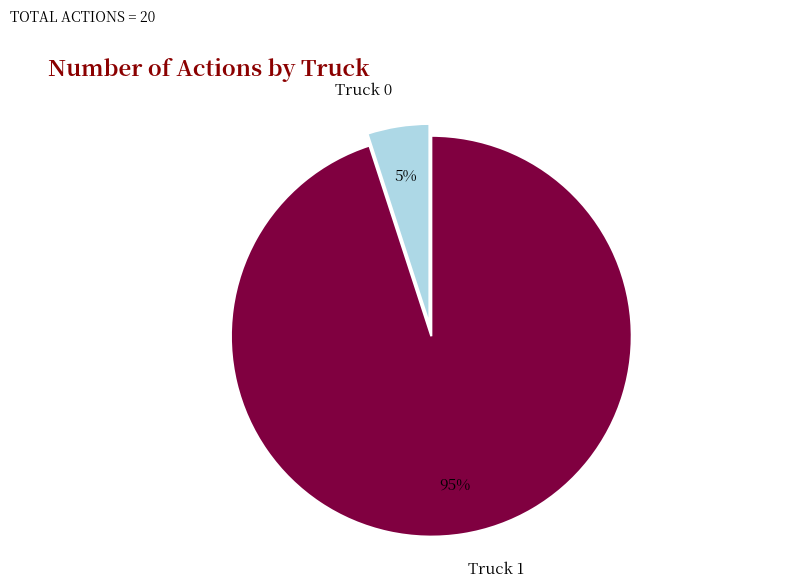

Rank the categories by value from lowest to highest.

Truck 0, Truck 1